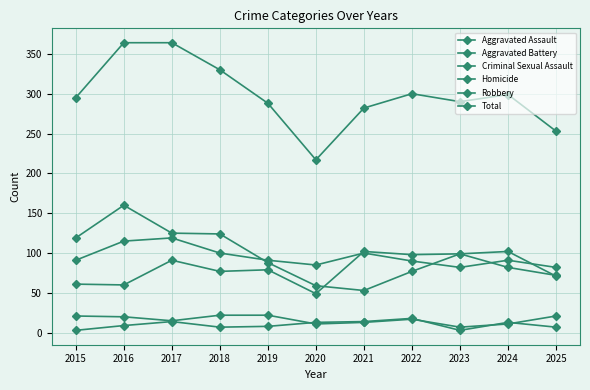

How many lines are shown in the chart?

6